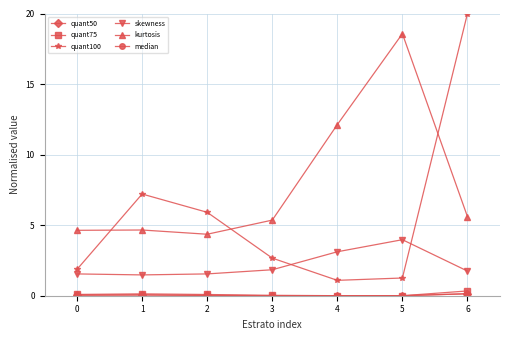

What is the difference between the second highest and minimum values in the skewness series?

1.6